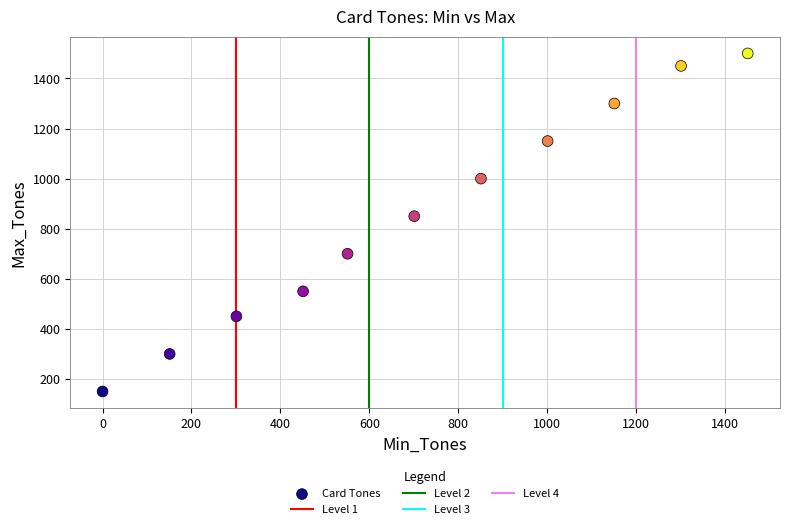

What is the average Y value?

855